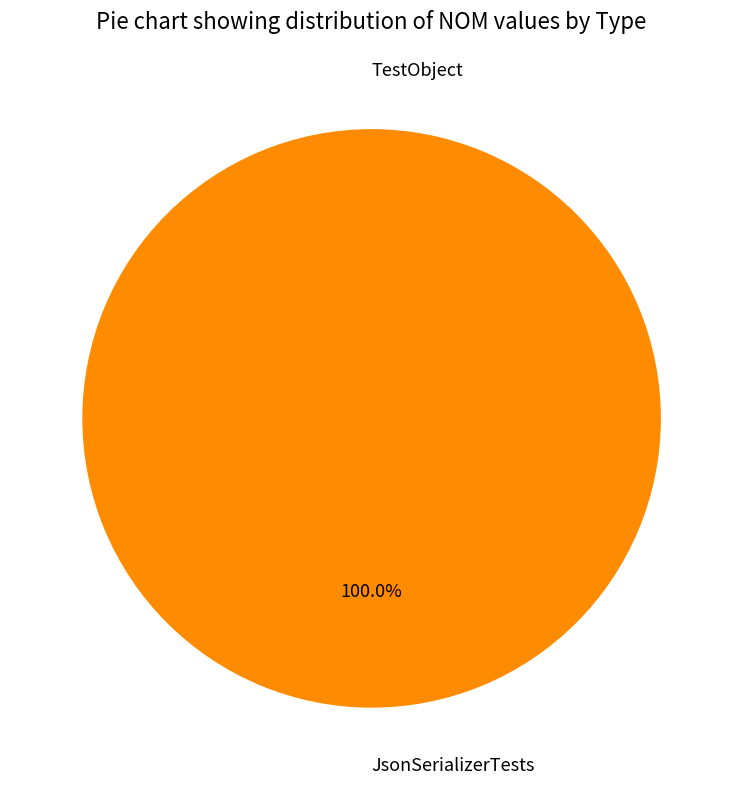

Count the number of slices in the pie.

2